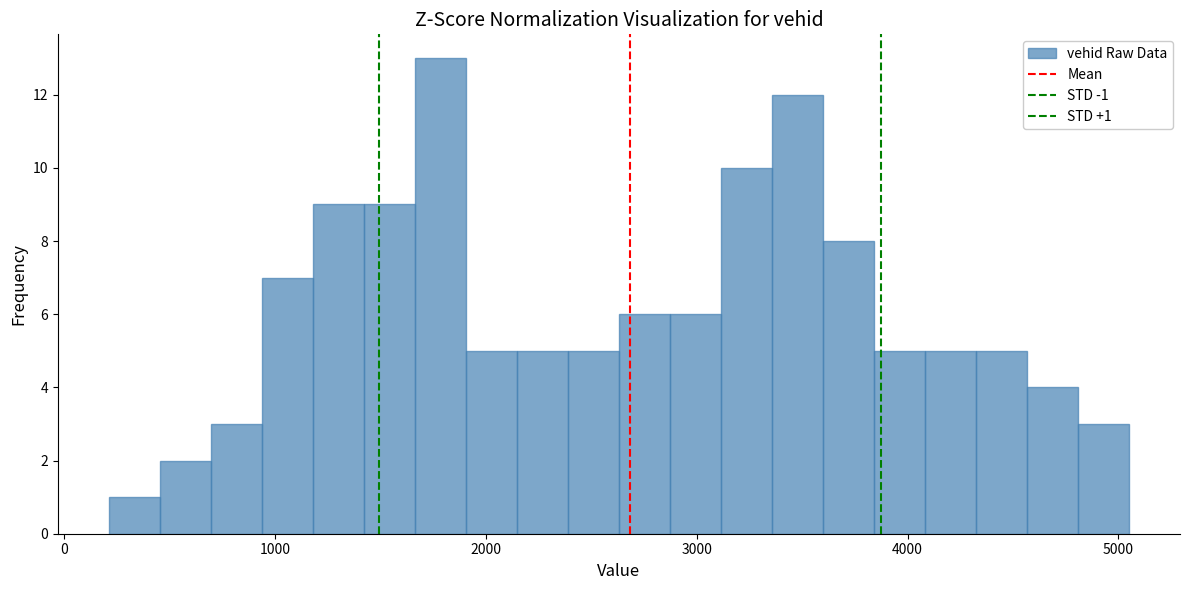

Read against the x-axis, roughly where is the centre of the tallest bar?

1800